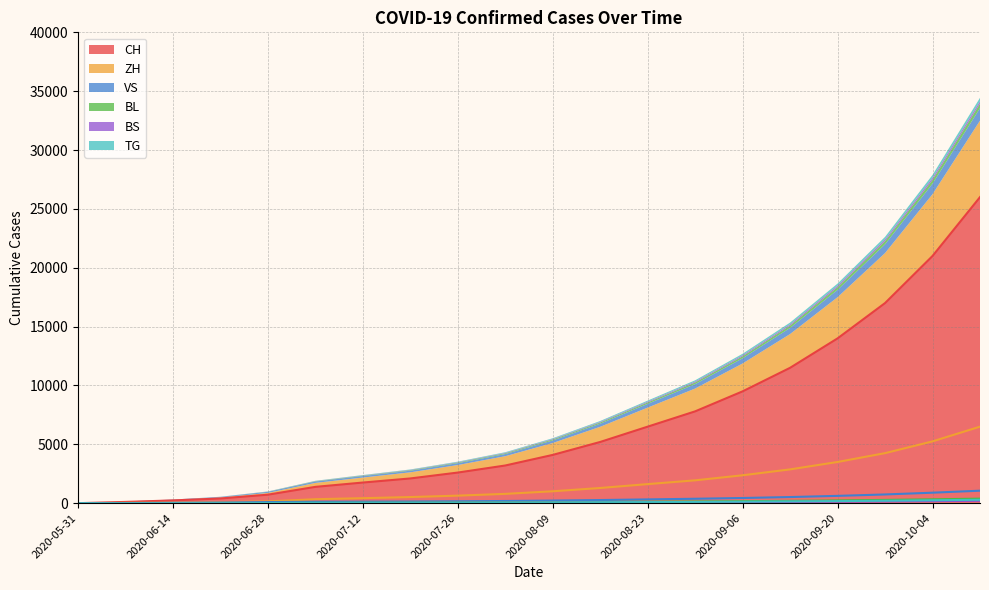

The value of ZH at 2020-08-02 is 282. True or false?

False